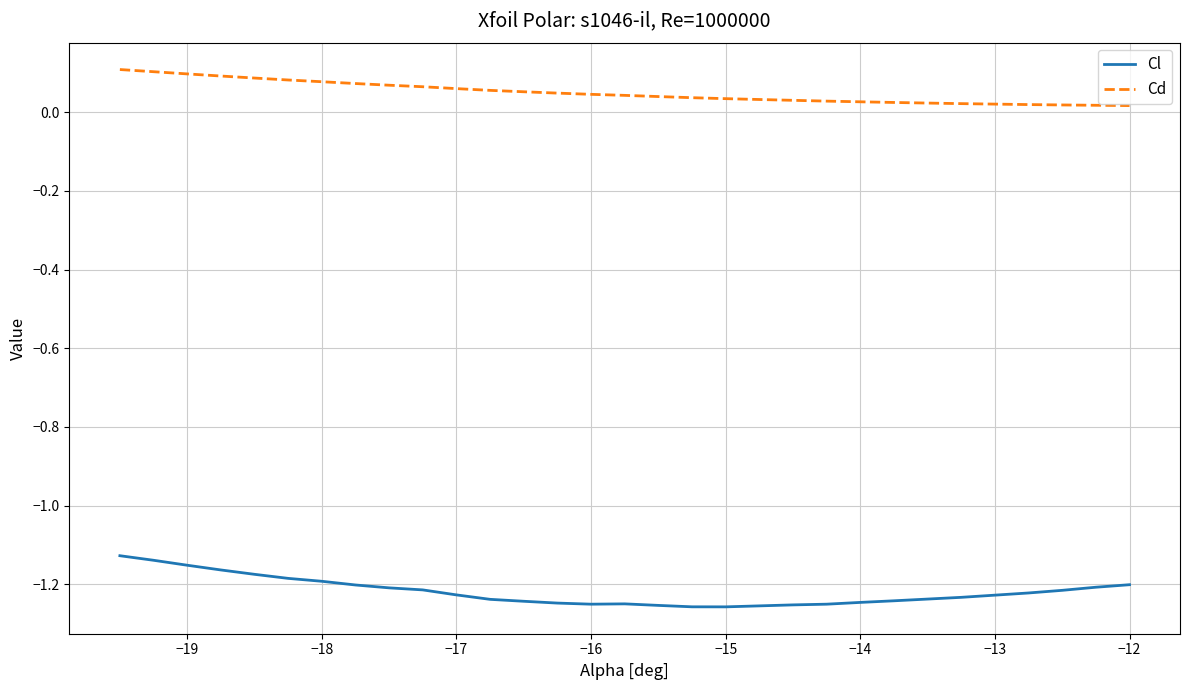

True or false: Cd and Cl intersect in this chart.

False